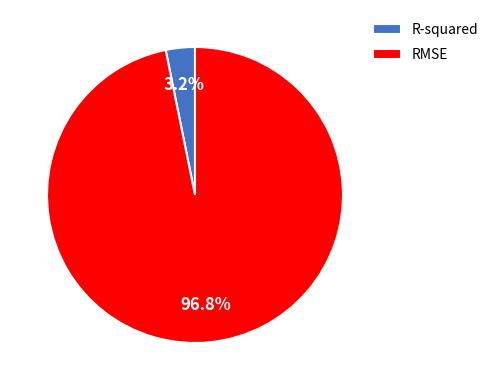

Between R-squared and RMSE, which is larger?

RMSE